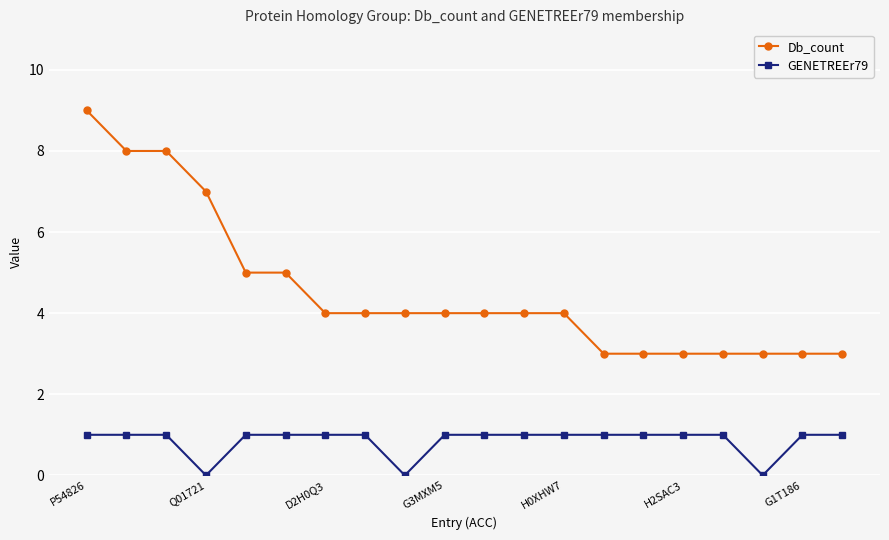

What is the lowest value of the Db_count series?

3